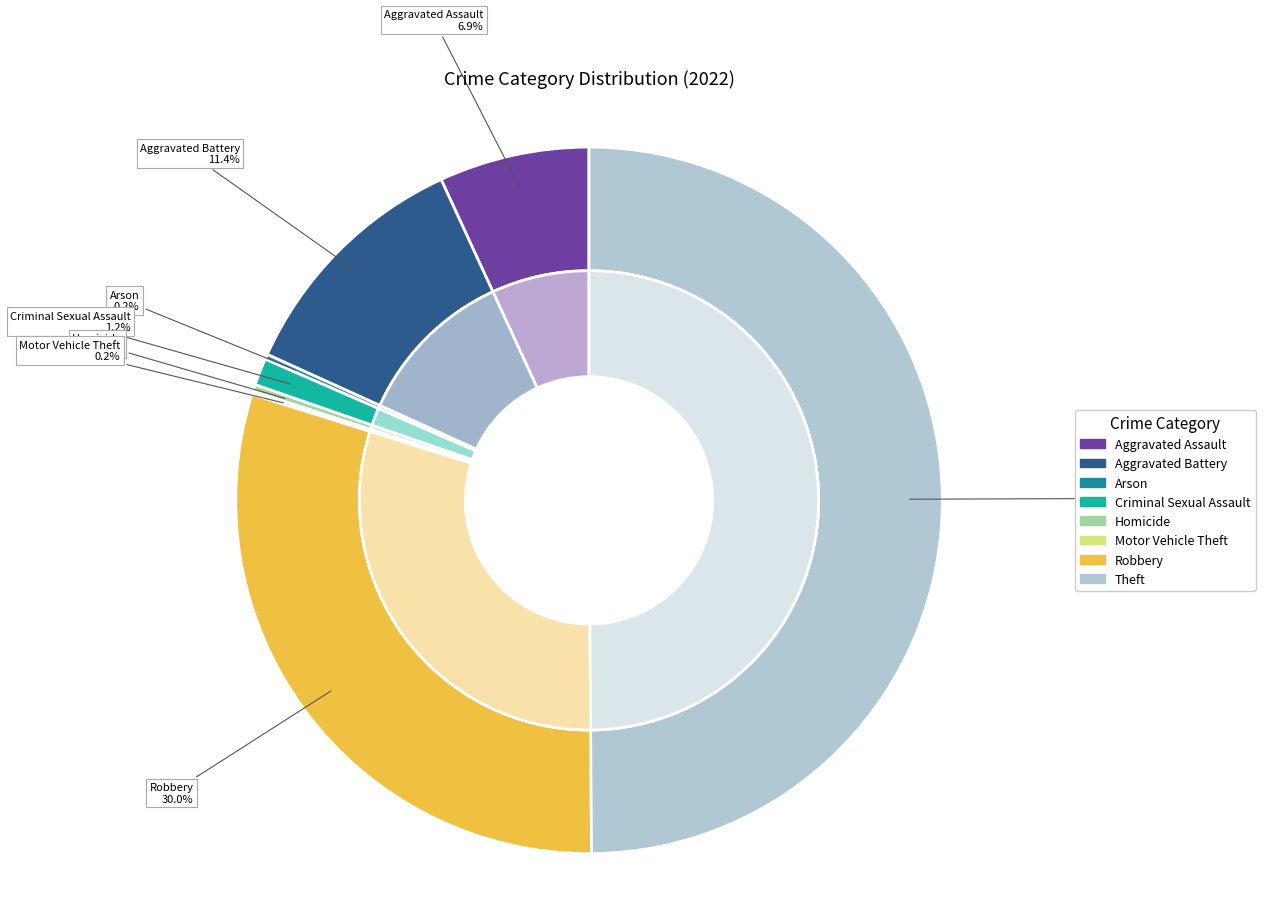

Count the number of slices in the pie.

8